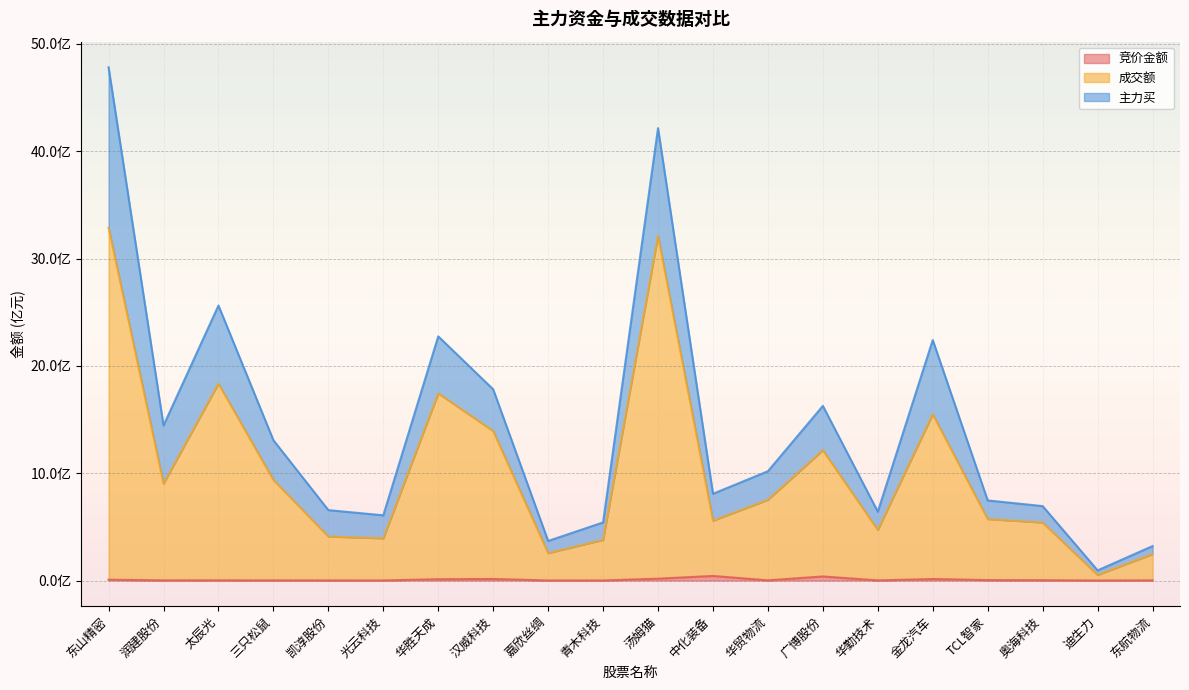

What position from the left is 汤姆猫?

11